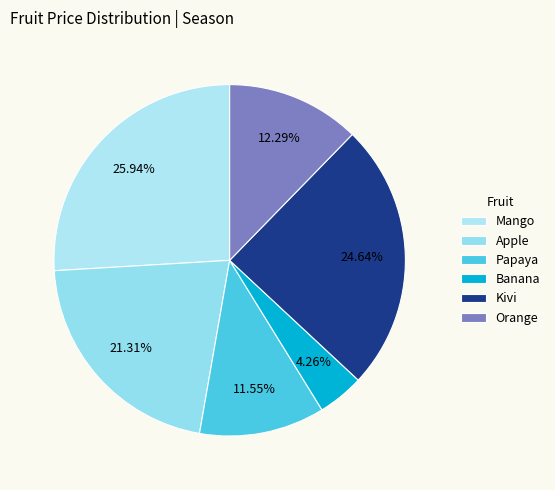

To the nearest percent, what percentage of the pie is Orange?

12%